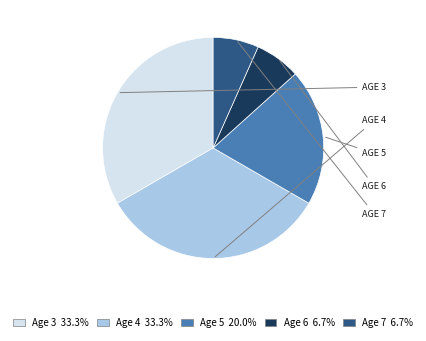

Which has a higher value, Age 6 or Age 4?

Age 4